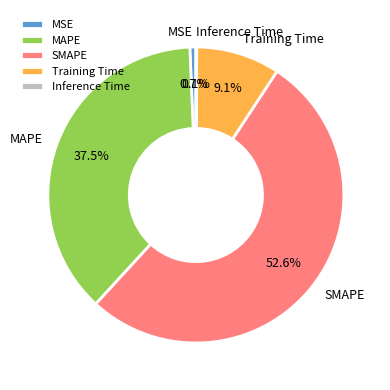

To the nearest percent, what is the average slice percentage?

20%